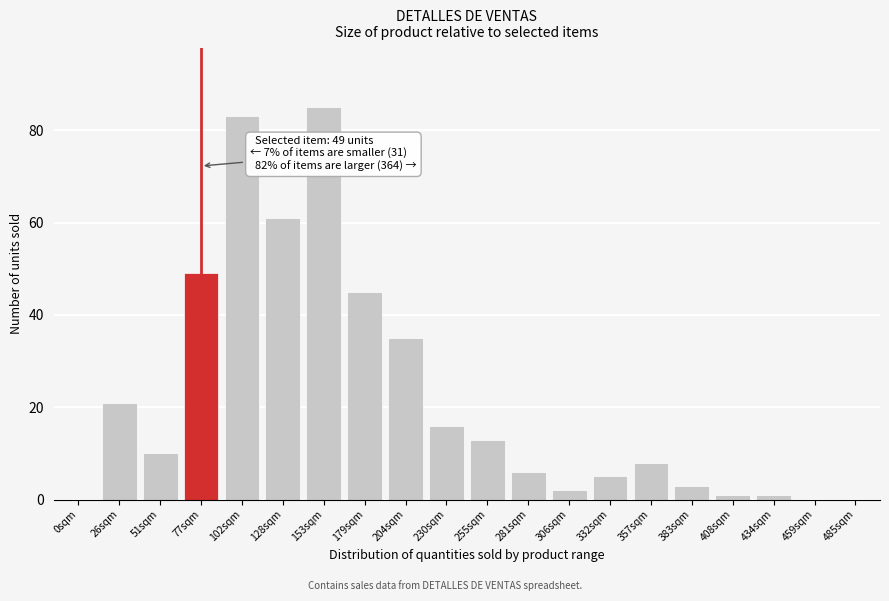

Reading left to right, extract all data points from this chart.

0sqm=0	26sqm=21	51sqm=10	77sqm=49	102sqm=83	128sqm=61	153sqm=85	179sqm=45	204sqm=35	230sqm=16	255sqm=13	281sqm=6	306sqm=2	332sqm=5	357sqm=8	383sqm=3	408sqm=1	434sqm=1	459sqm=0	485sqm=0